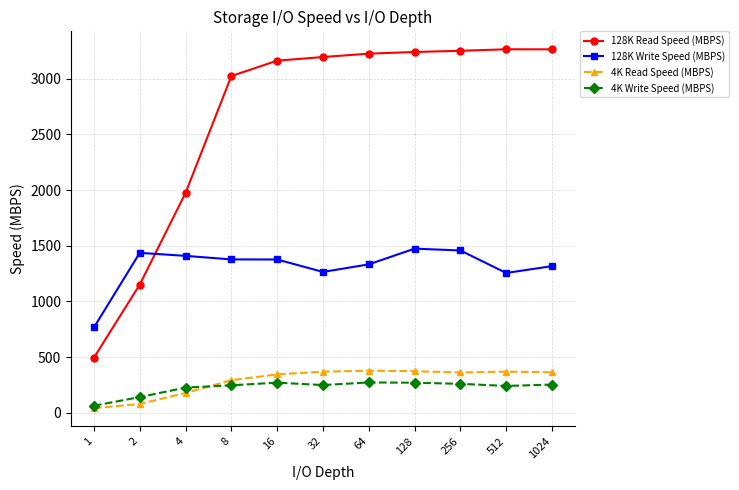

Which series has the largest range (max minus min)?

128K Read Speed (MBPS)